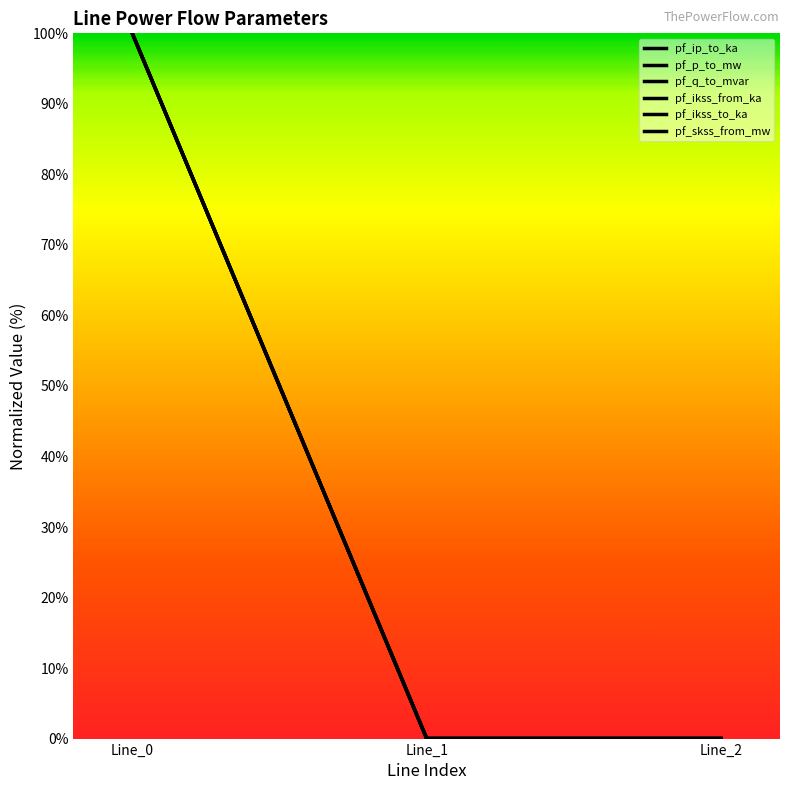

Rank the series at Line_1 from highest to lowest value.

pf_p_to_mw, pf_q_to_mvar, pf_ip_to_ka, pf_ikss_from_ka, pf_ikss_to_ka, pf_skss_from_mw